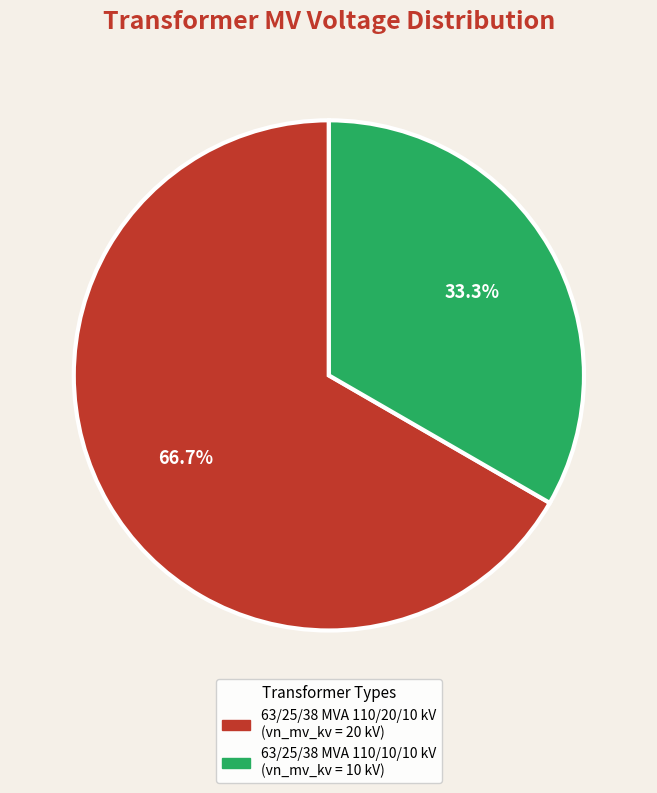

To the nearest percent, what is the difference between the 63/25/38 MVA 110/20/10 kV and 63/25/38 MVA 110/10/10 kV slice percentages?

33%